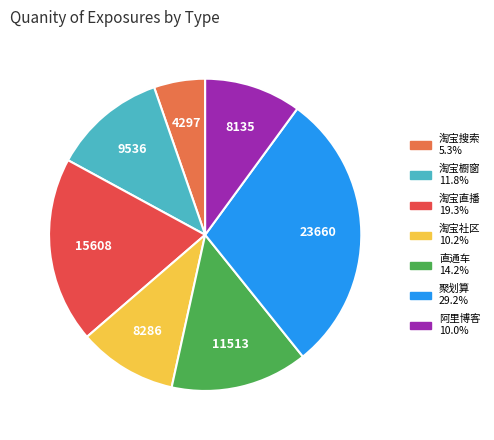

Which category has the biggest portion of the pie?

聚划算